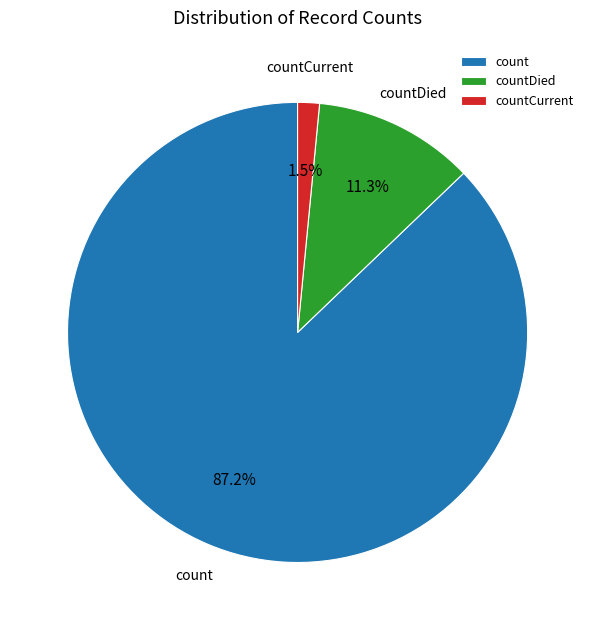

Which has a higher value, countCurrent or count?

count